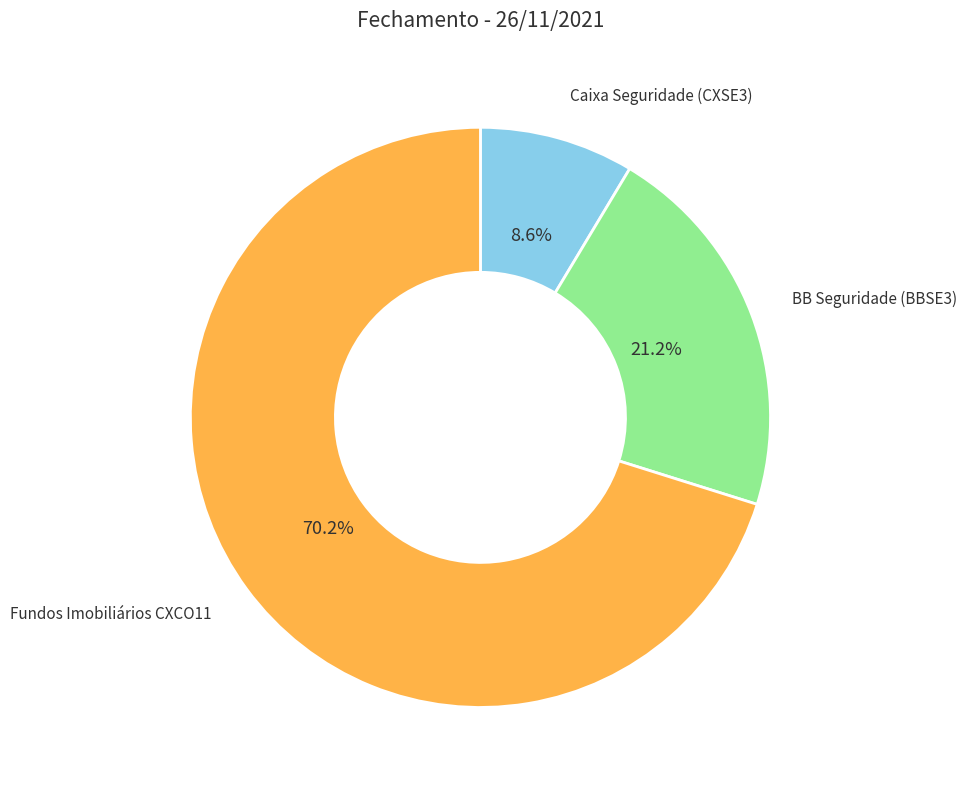

Is there any slice that represents more than half of the pie?

Yes